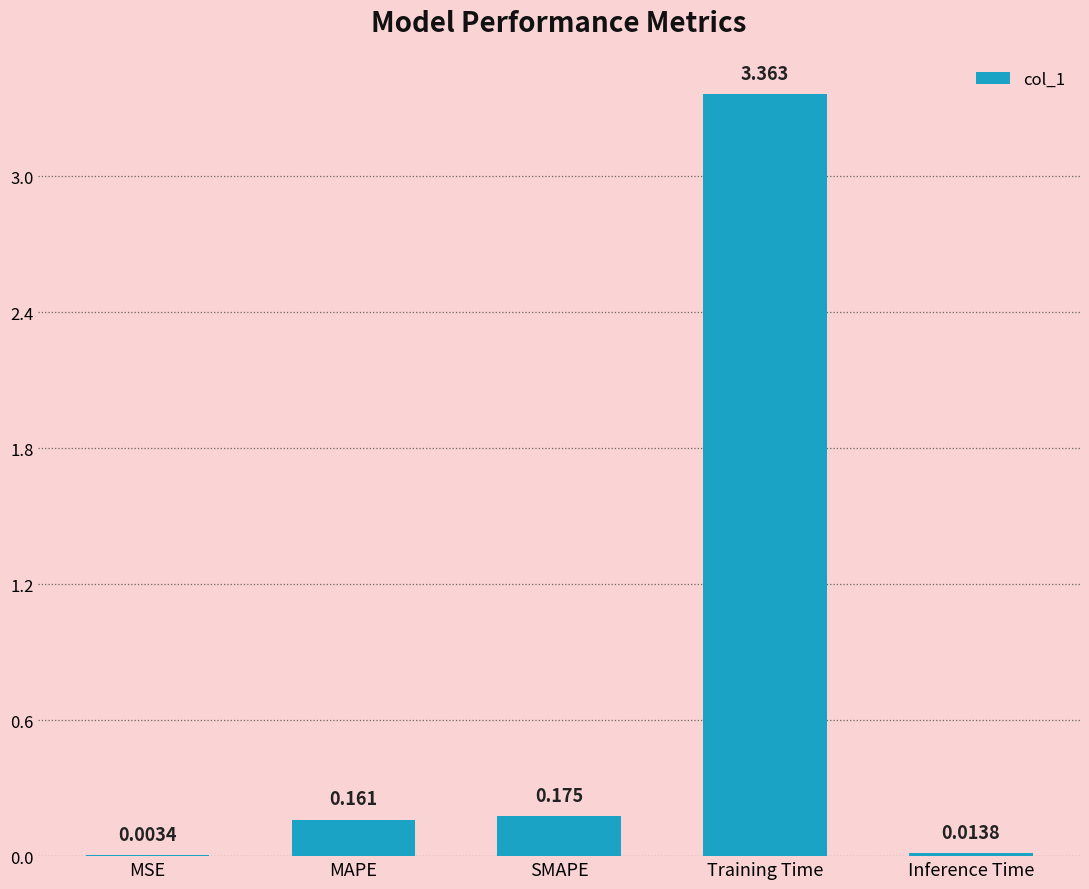

Which has a higher value, MAPE or MSE?

MAPE